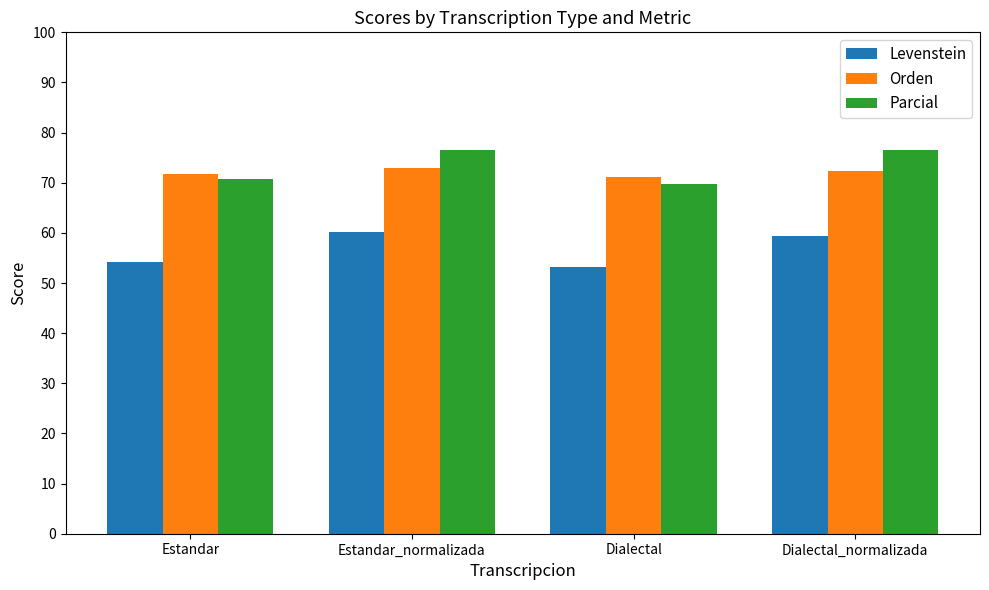

Where is Levenstein nearest to the value 56?

Estandar